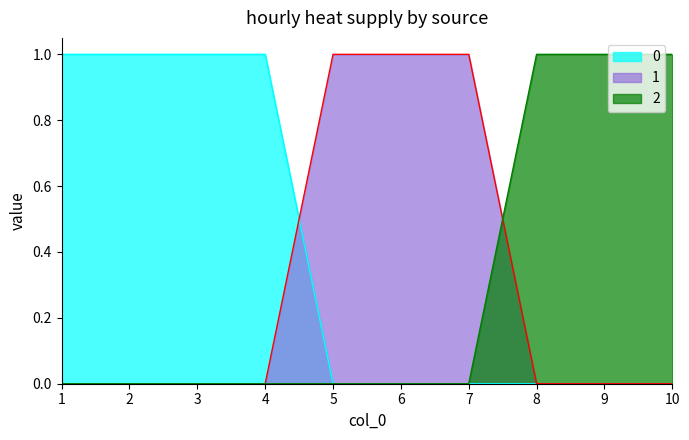

Is it true that 0 equals 2 at 3?

False